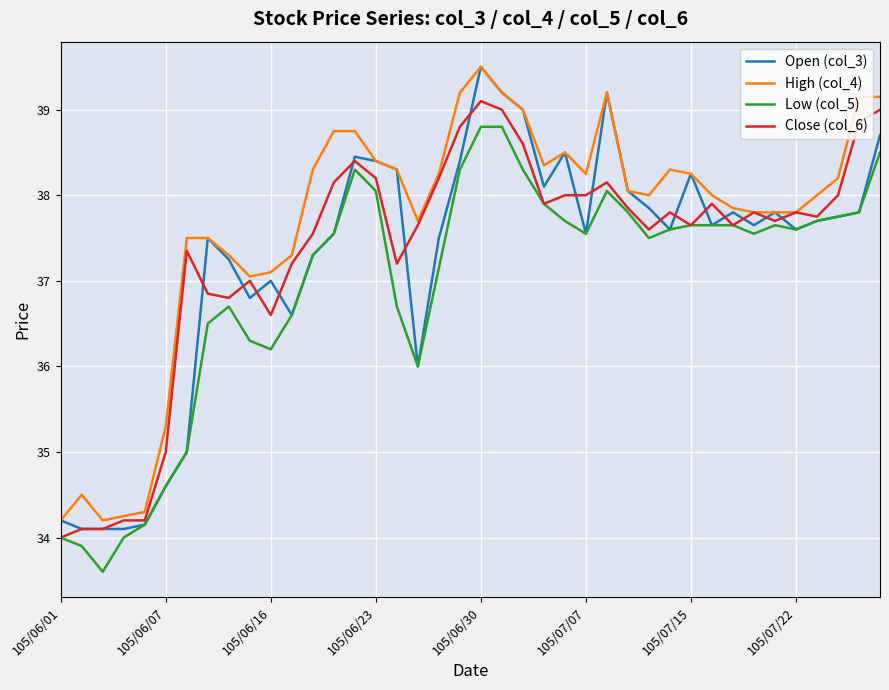

Which series has the largest total across all categories?

High (col_4)